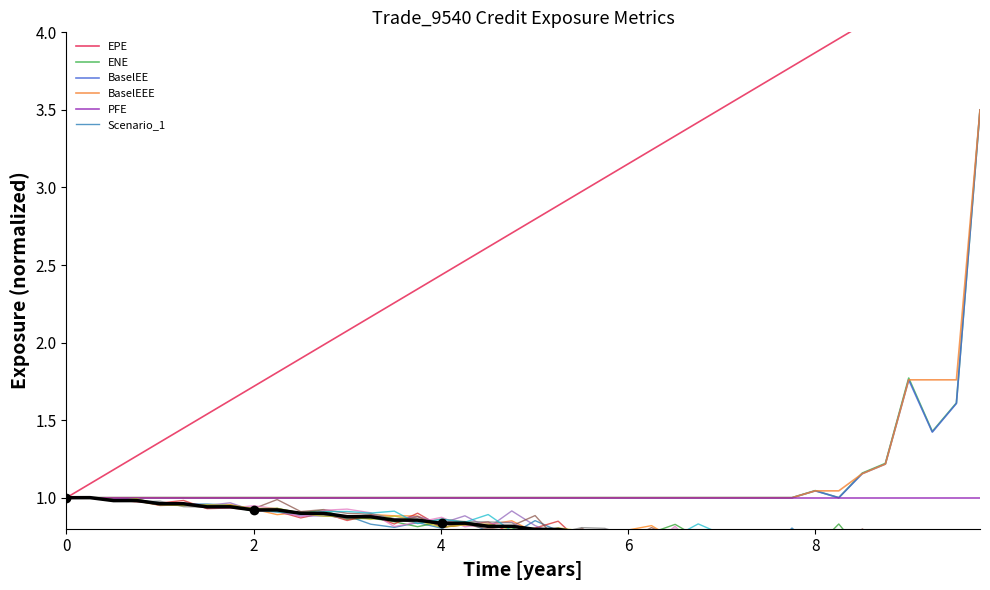

The value of PFE at 8 is 1.4. True or false?

False